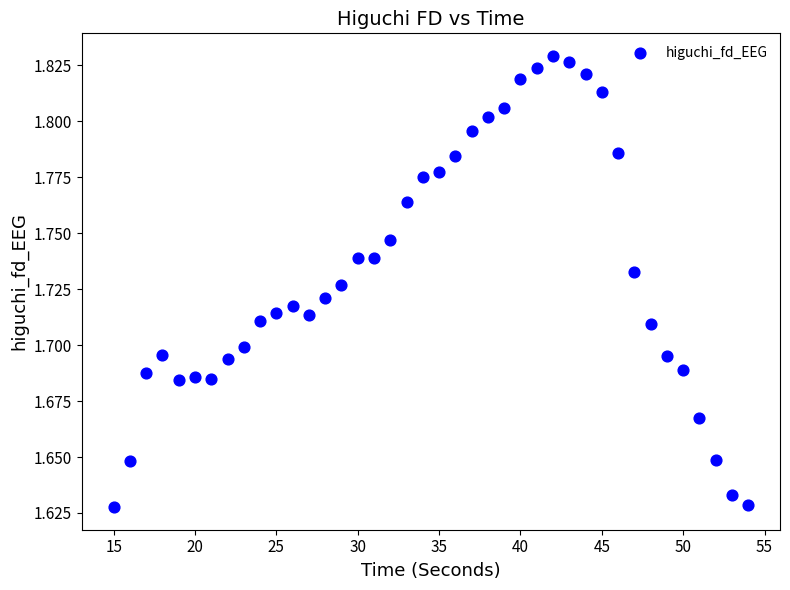

What is the range of X values (max minus min)?

39.0